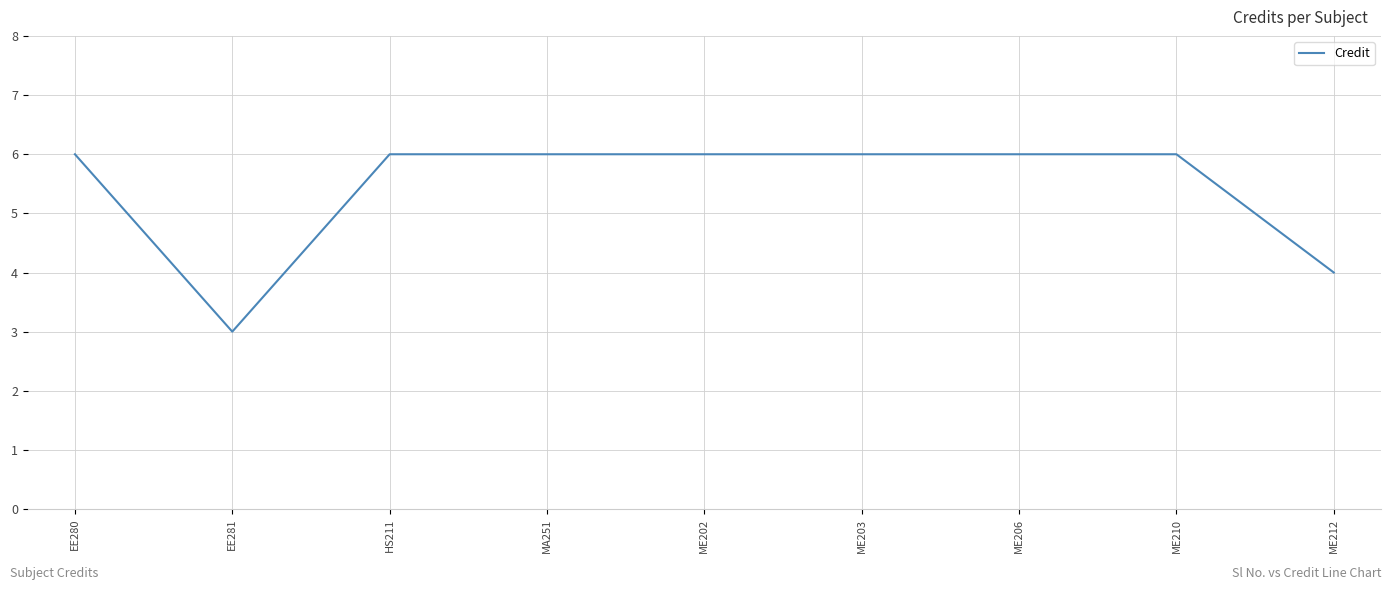

Approximately how many times larger is the value at ME206 compared to EE281?

2.0